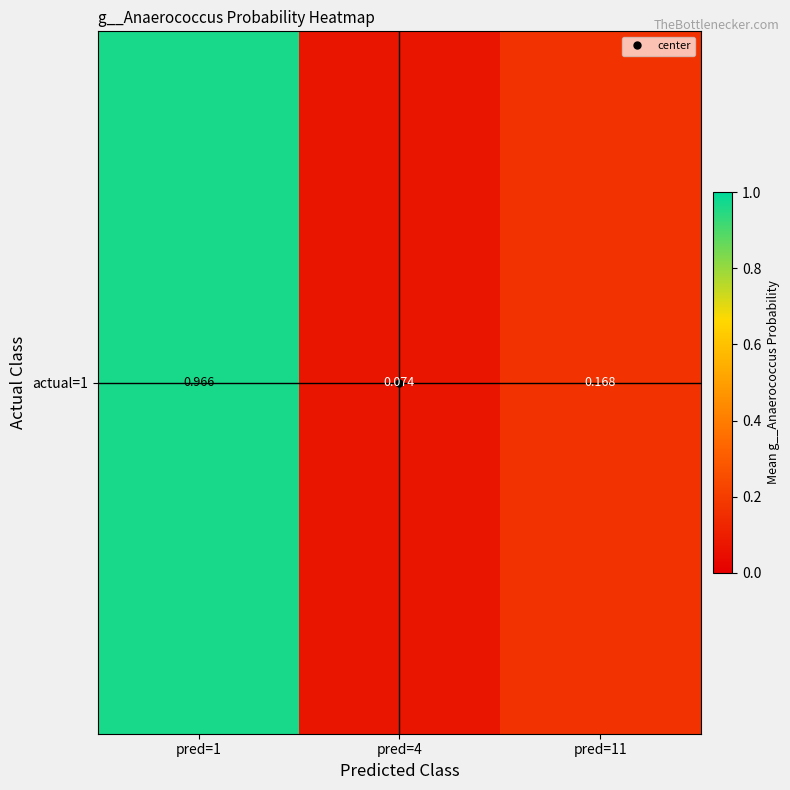

Rank the categories by value from highest to lowest.

pred=1, pred=11, pred=4